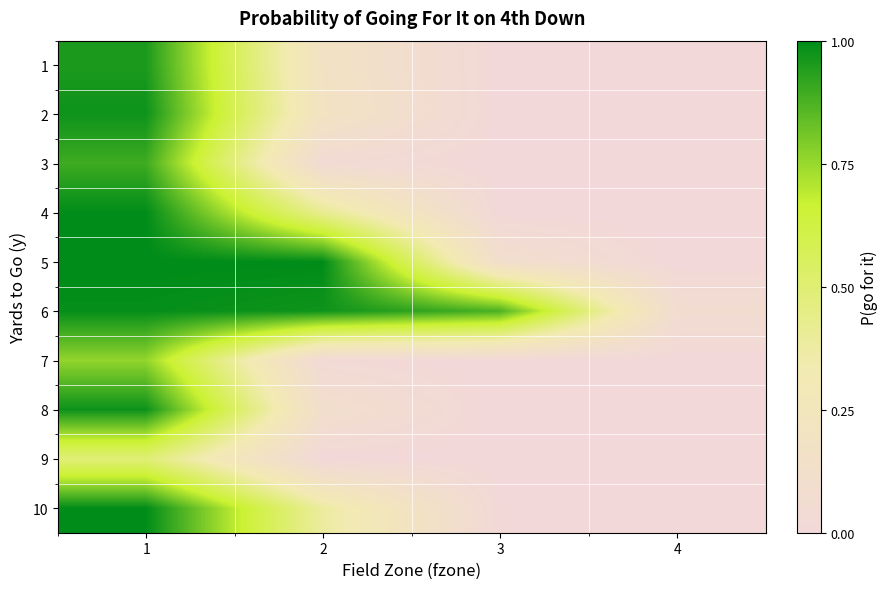

What is the difference between the highest and lowest values at 3?

0.9